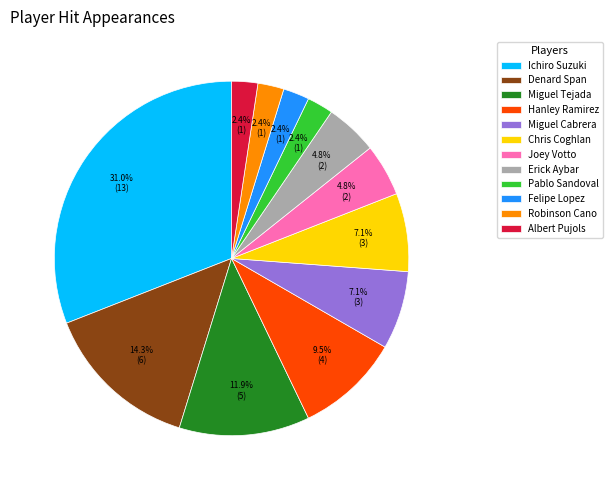

Which slice is the largest?

Ichiro Suzuki